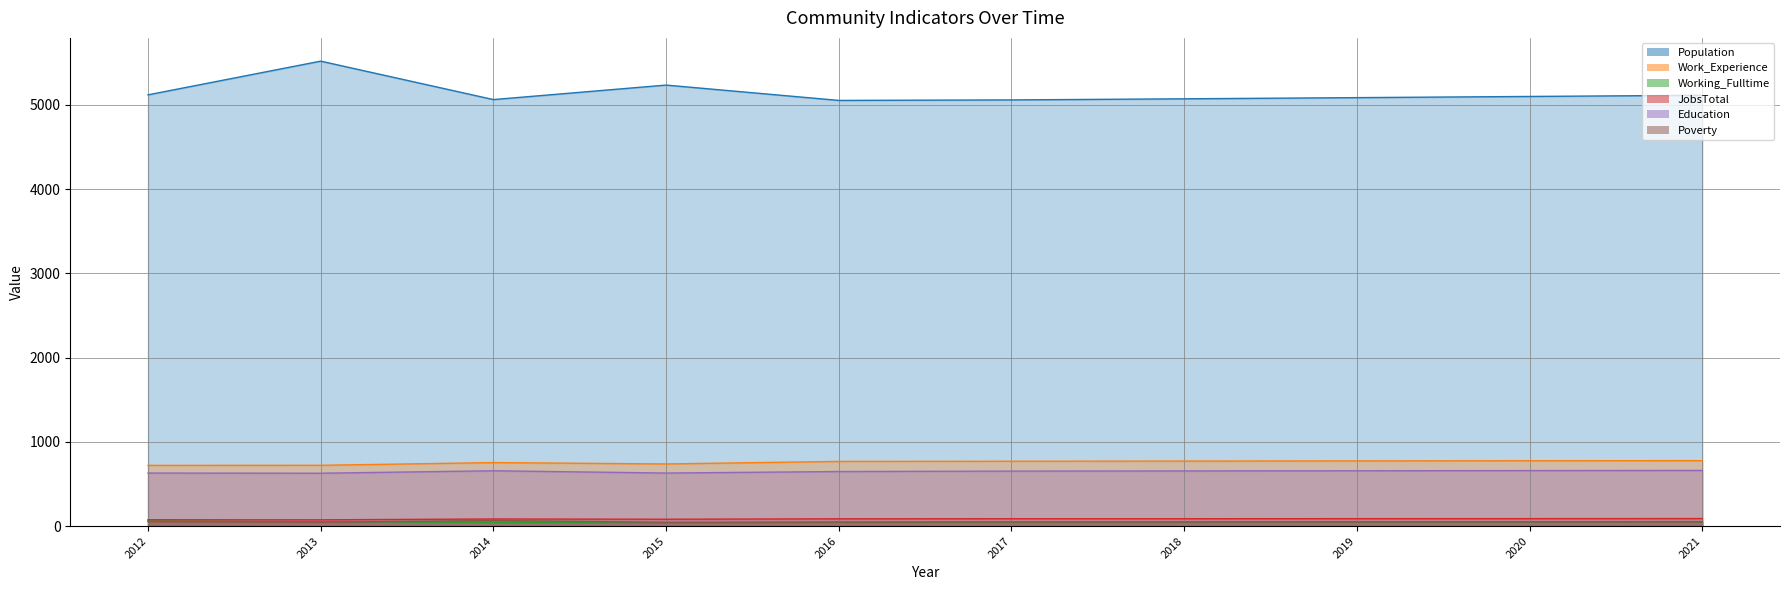

How many interior local valleys does the Work_Experience series have?

1